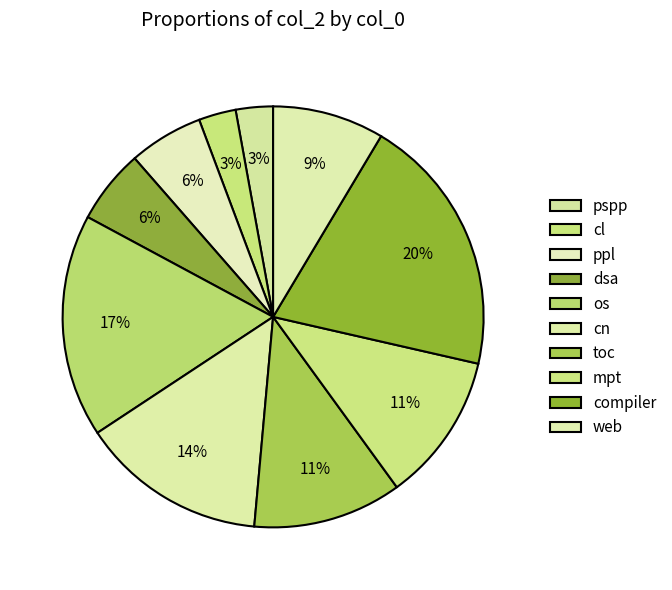

Combined, do pspp and os account for over 50%?

No